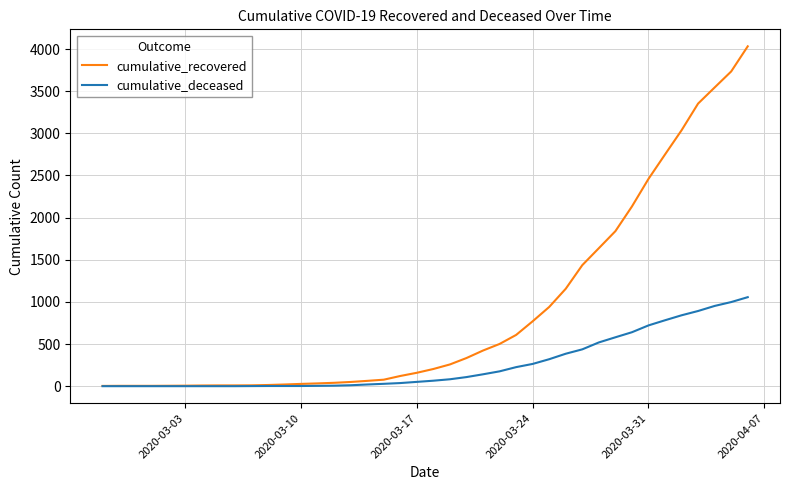

Which series has the widest spread of values?

cumulative_recovered